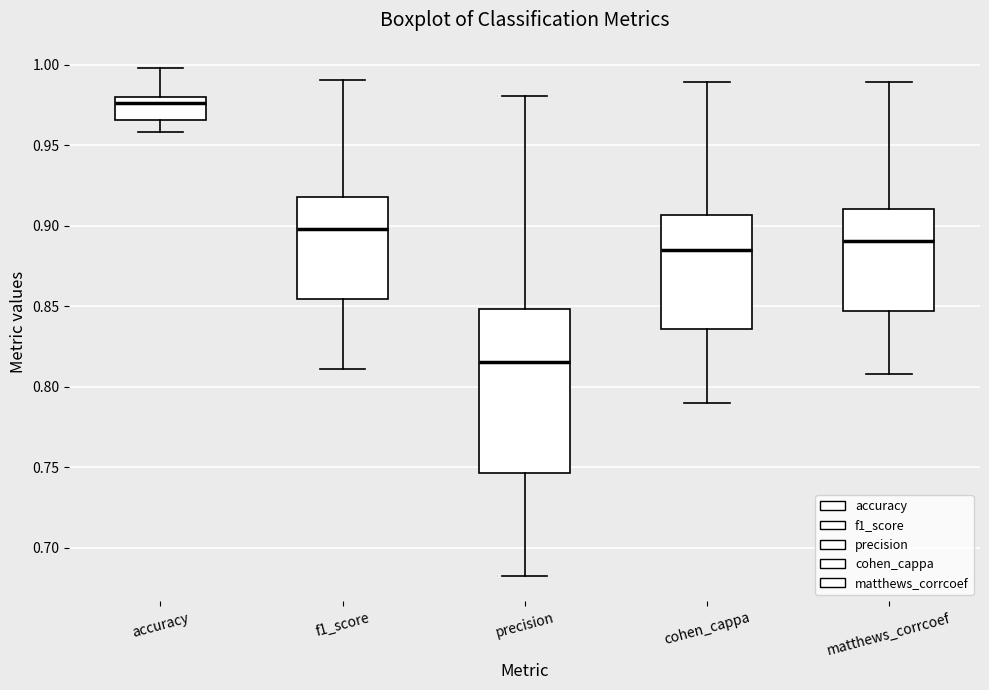

Reading left to right, read every box against the y-axis: the position of its median line, the range the box covers, and the ends of its whiskers. The values are not printed on the chart, so give them approximately, as read against the axis.

accuracy: median 0.975, box 0.965 to 0.980, whiskers 0.960 to 1.000
f1_score: median 0.900, box 0.855 to 0.920, whiskers 0.810 to 0.990
precision: median 0.815, box 0.745 to 0.850, whiskers 0.685 to 0.980
cohen_cappa: median 0.885, box 0.835 to 0.905, whiskers 0.790 to 0.990
matthews_corrcoef: median 0.890, box 0.845 to 0.910, whiskers 0.810 to 0.990